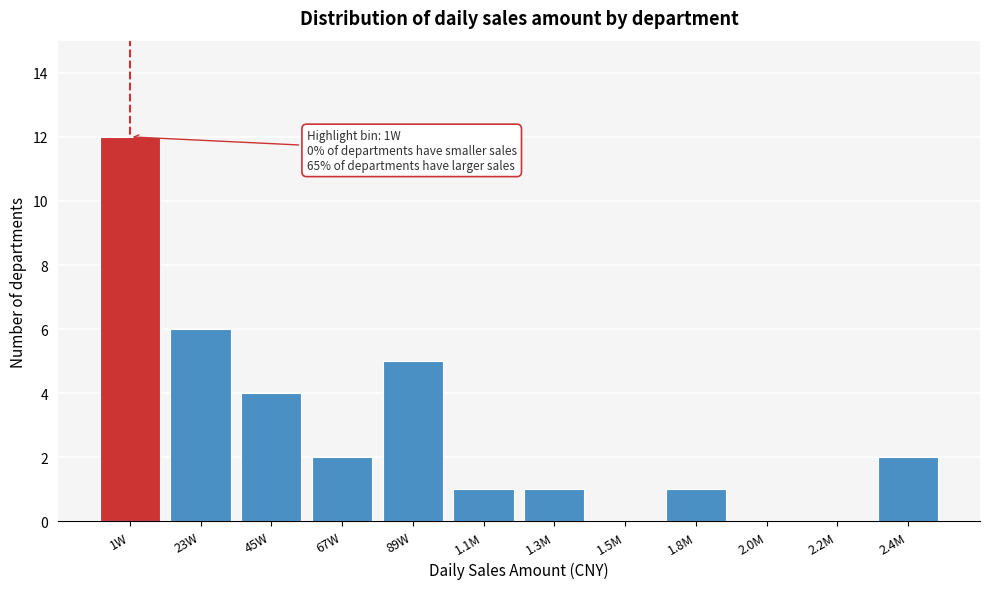

Reading left to right, transcribe all the data shown in this chart.

1W=12	23W=6	45W=4	67W=2	89W=5	1.1M=1	1.3M=1	1.5M=0	1.8M=1	2.0M=0	2.2M=0	2.4M=2